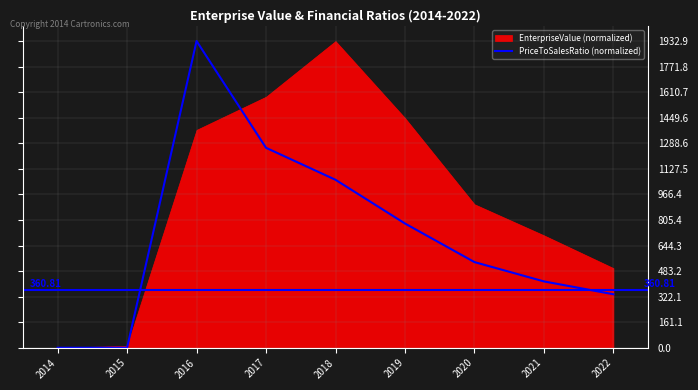

The chart shows a value of 539.8 at 2020. True or false?

True